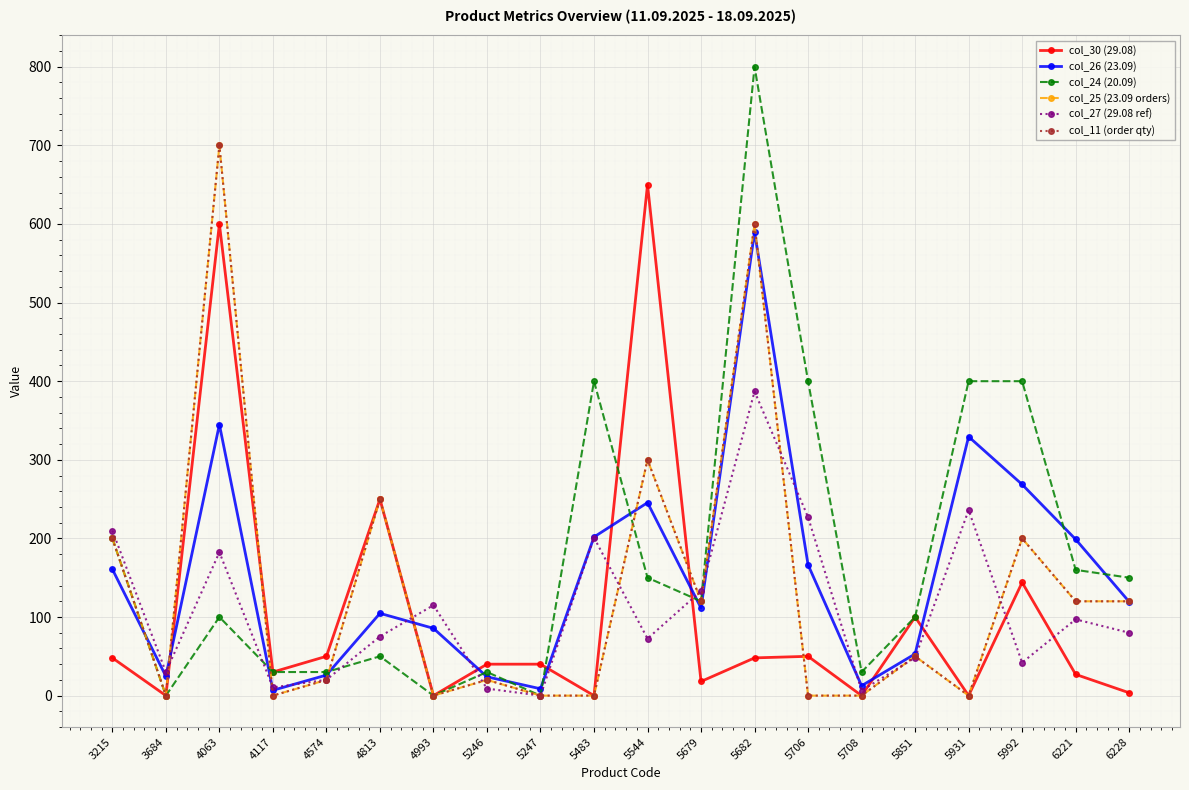

What is the sum of the col_11 (order qty) values at 6228 and 5706?

120.0